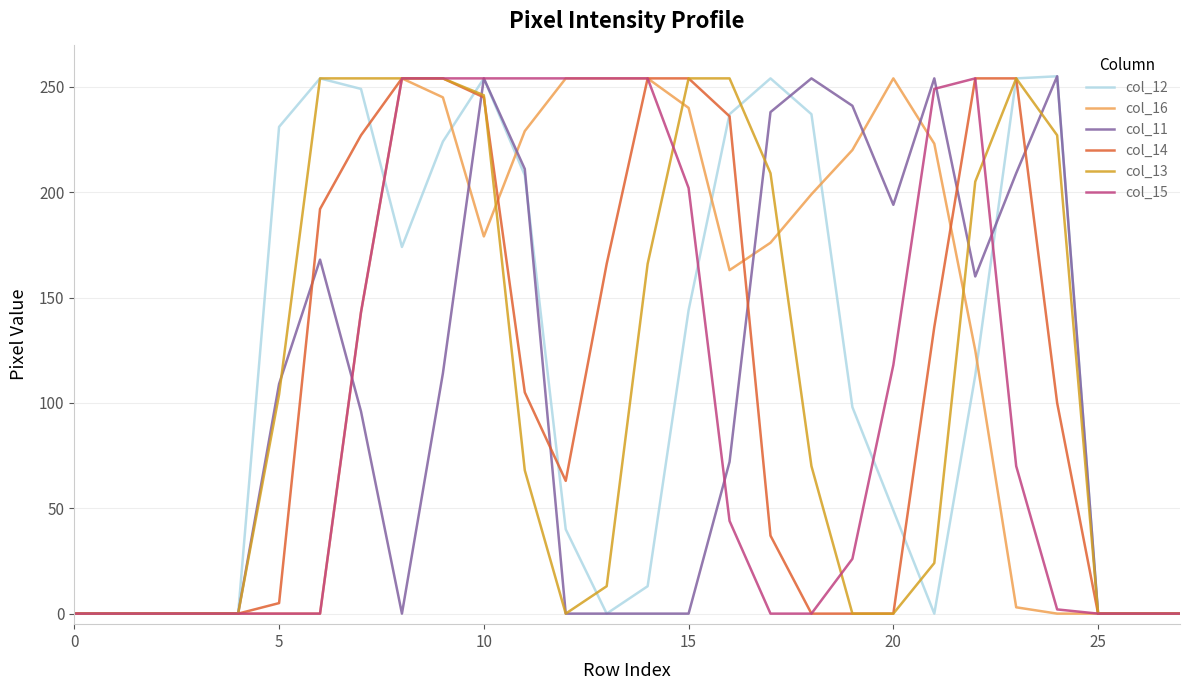

What is the maximum value shown in the chart?

255